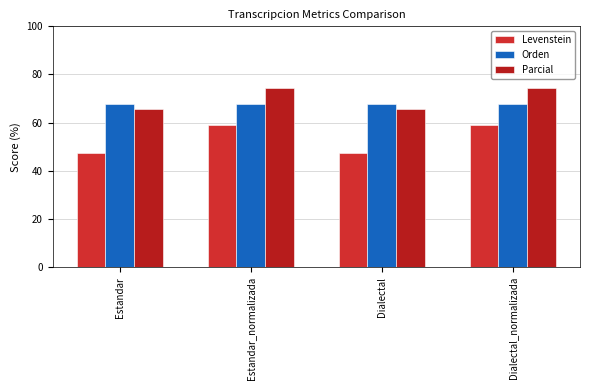

Rank the series by their maximum value, from lowest to highest.

Levenstein, Orden, Parcial